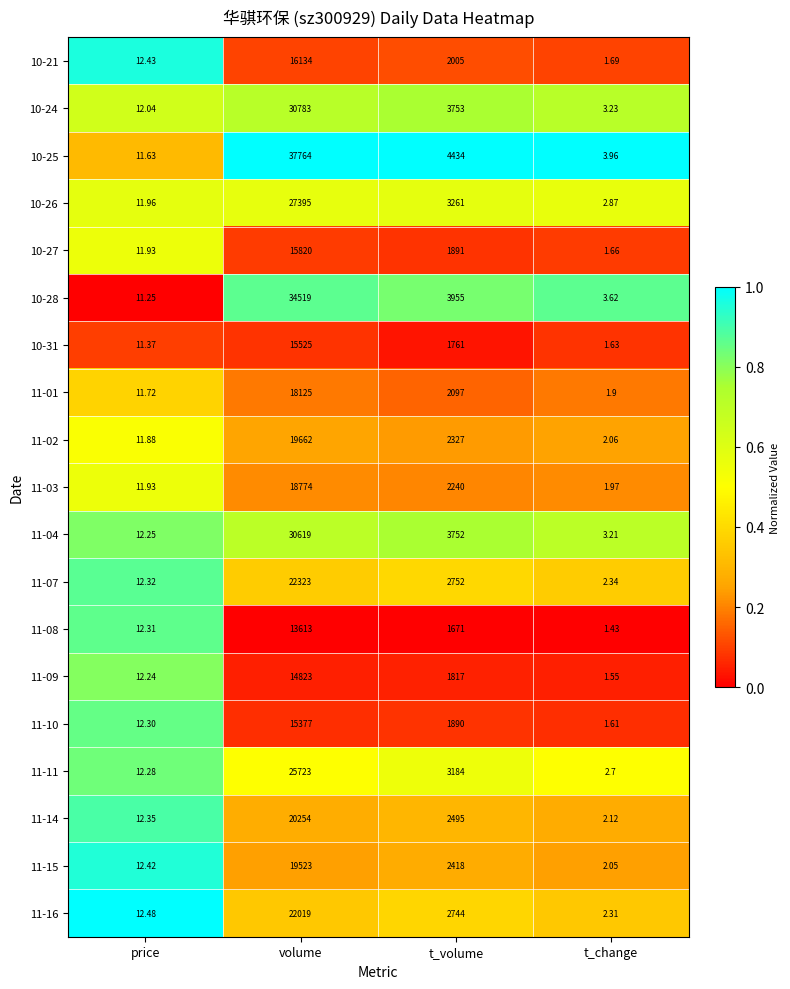

What is the greatest value displayed?

37764.0